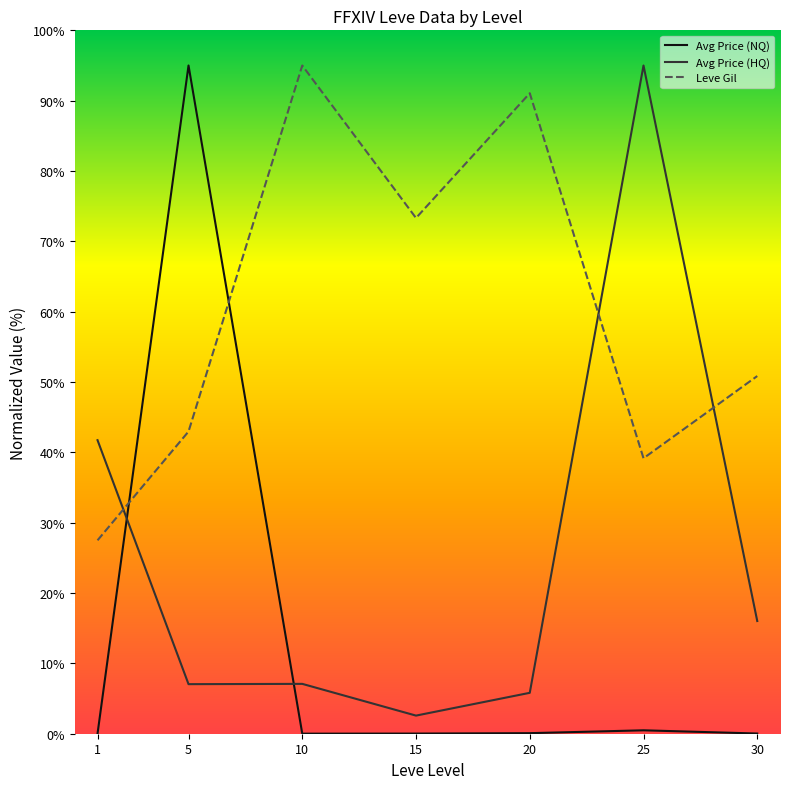

What is the spread (max minus min) of values at 5?

88.0